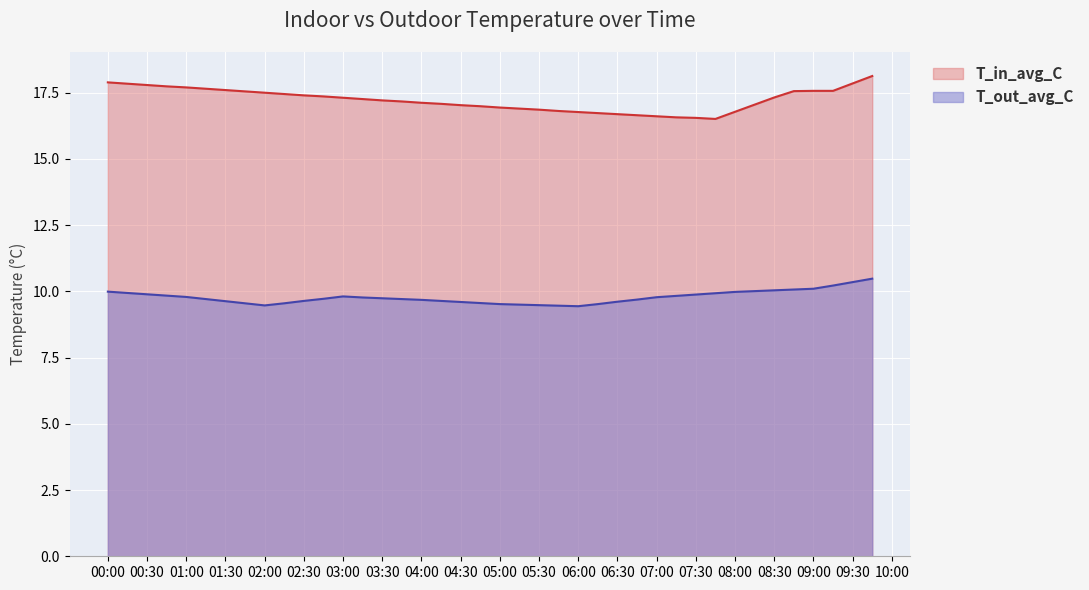

At which label does T_in_avg_C first exceed 17?

00:00